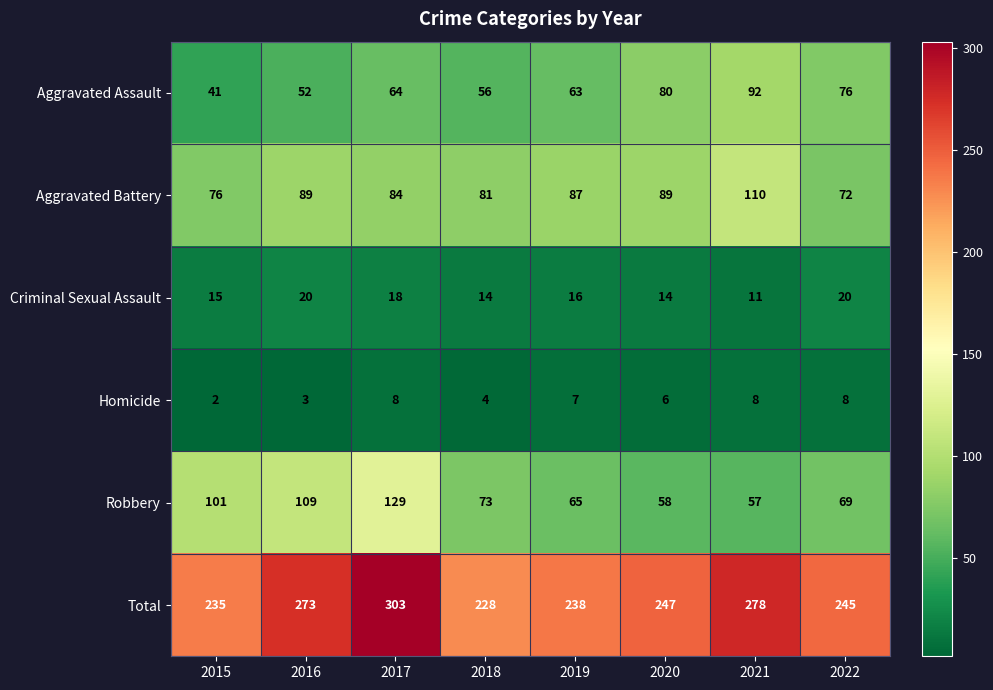

Which series has the largest range (max minus min)?

Total